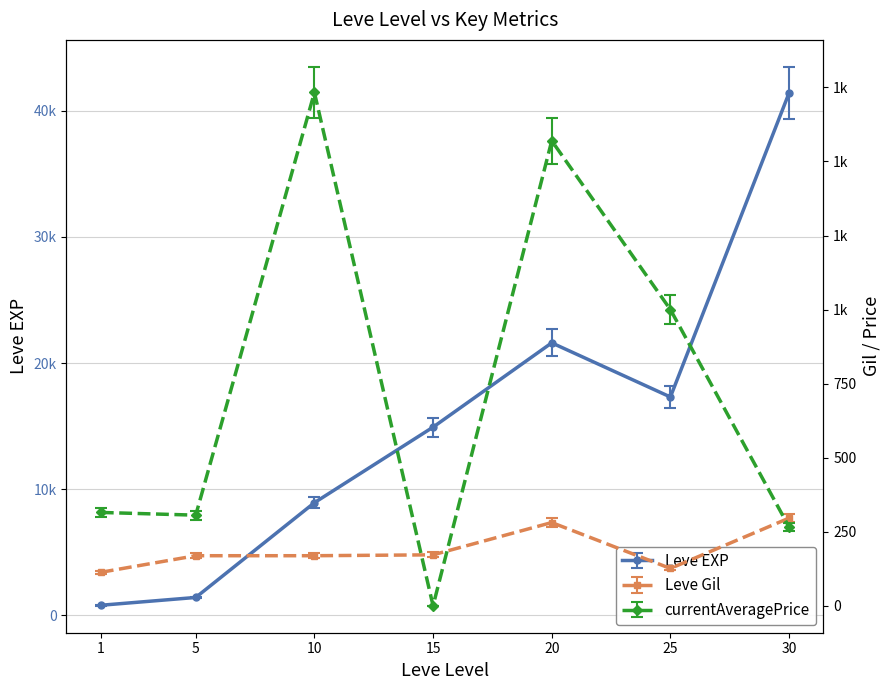

What are all the series names shown in the legend?

Leve EXP, Leve Gil, currentAveragePrice